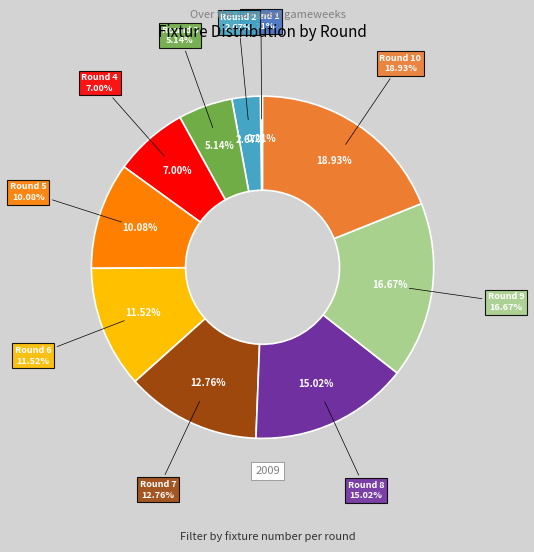

To the nearest percent, what is the combined percentage of Round 3 and Round 5?

15%